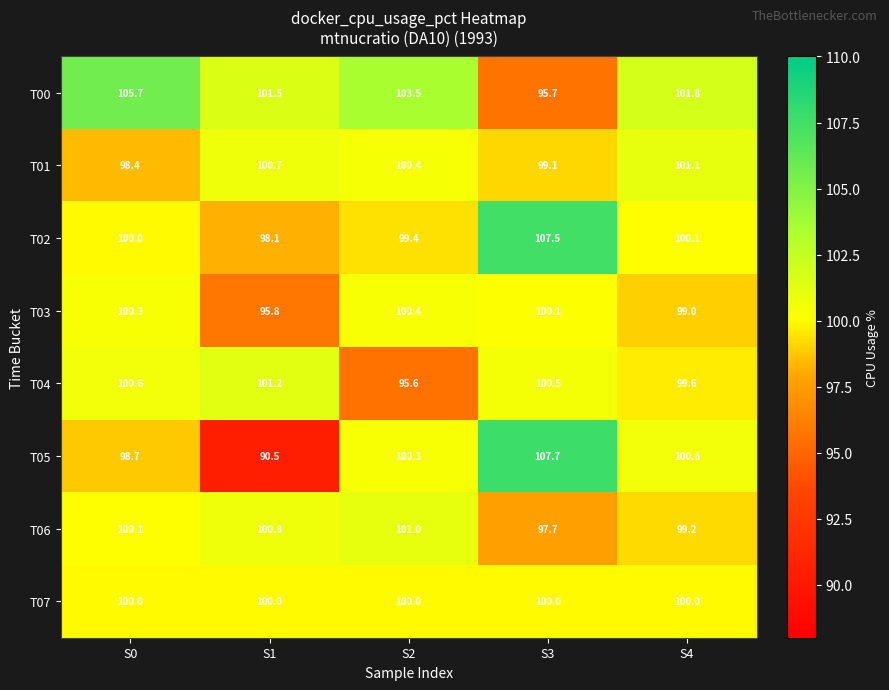

What is the spread (max minus min) of values at S4?

2.8